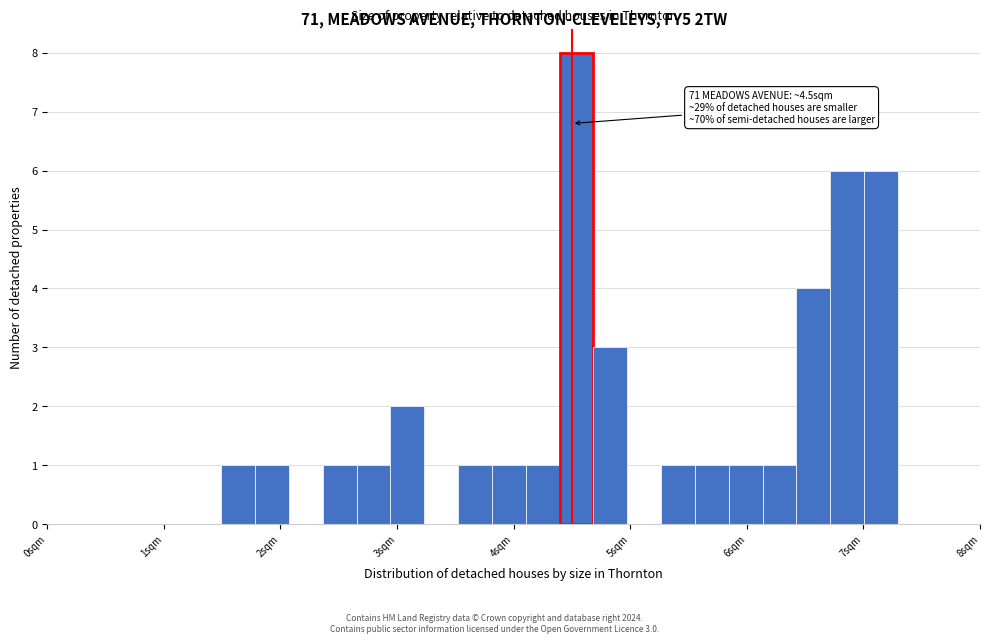

Around what value on the x-axis is the tallest bar? Give the approximate position of its centre, as read against the axis.

4.5